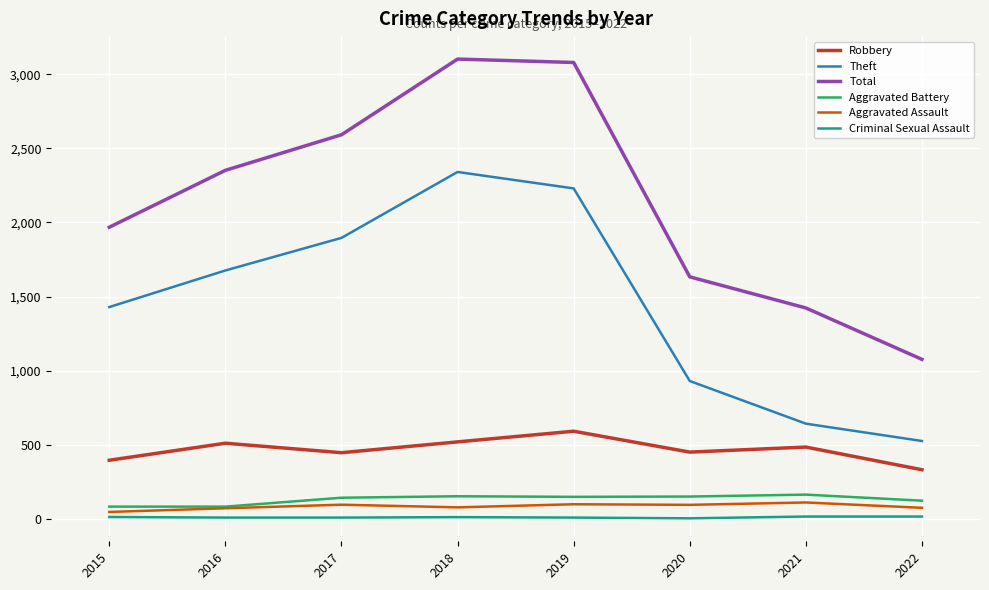

What is the difference between the highest and lowest values at 2017?

2584